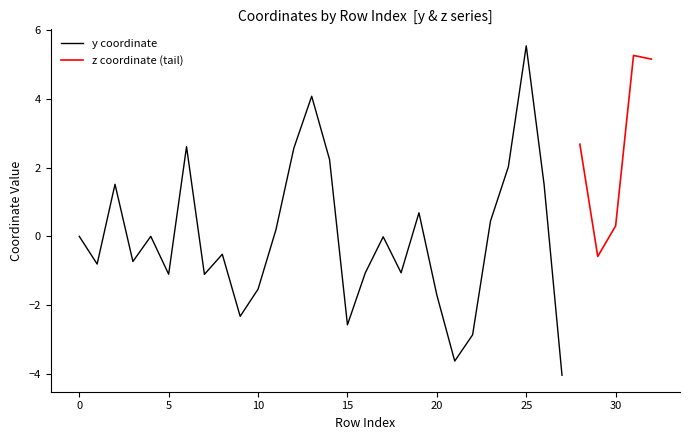

What is the minimum value for y coordinate?

-4.0